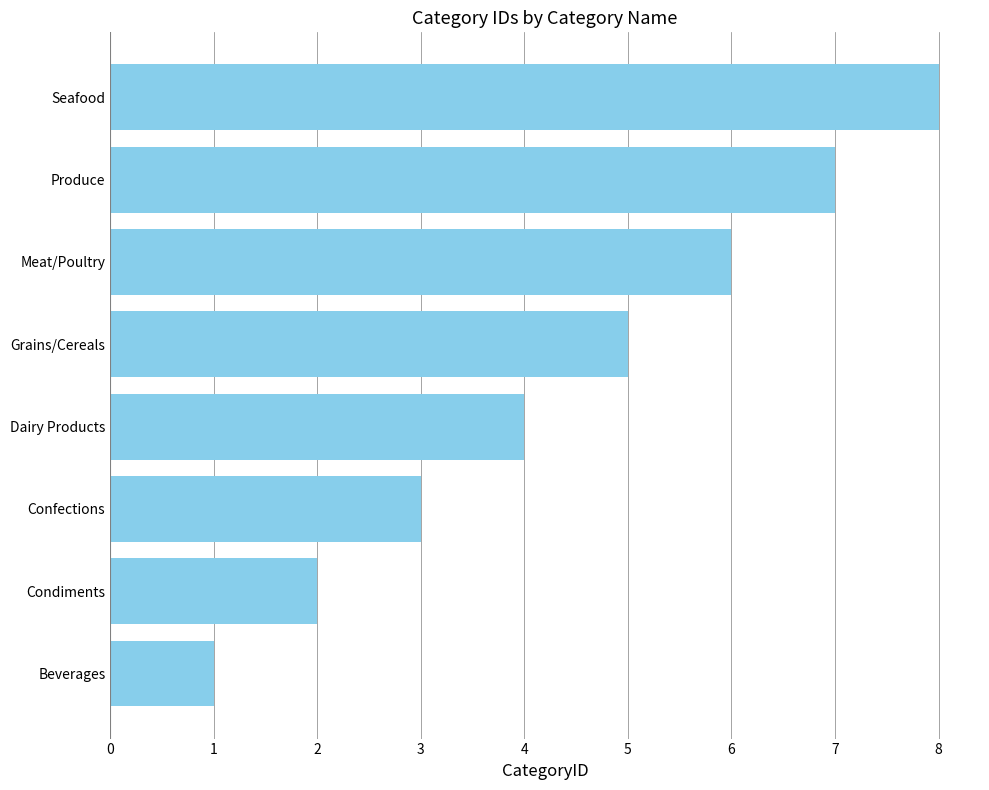

True or false: the data shows 6 at Meat/Poultry.

True